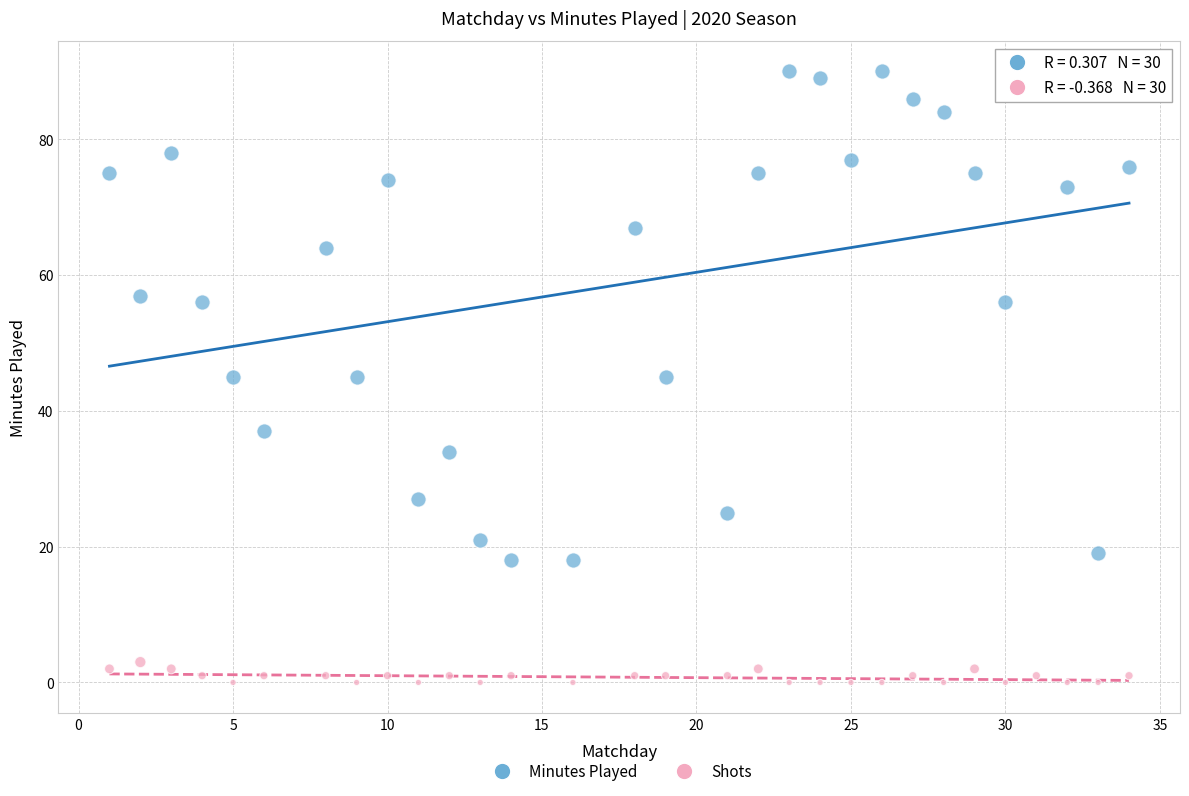

Which series contains the lowest Y value?

Shots